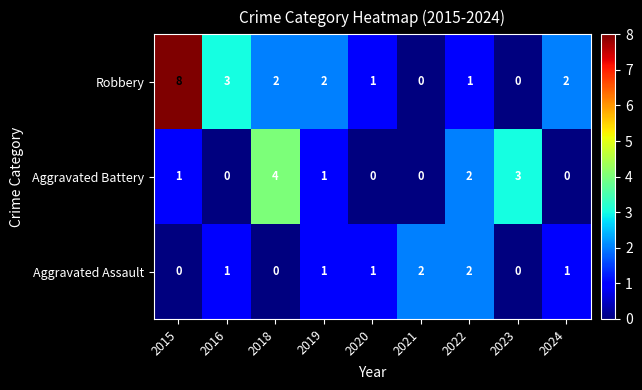

What is the difference between the second highest and minimum values in the Robbery series?

3